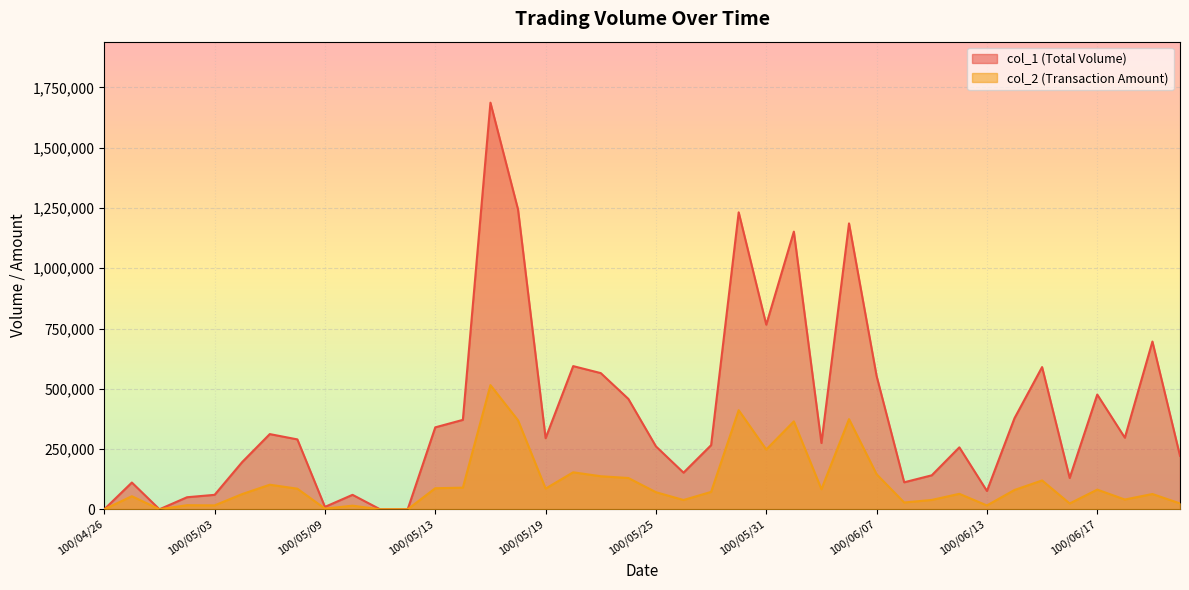

What is the label of the 21st point from the left?

100/05/25